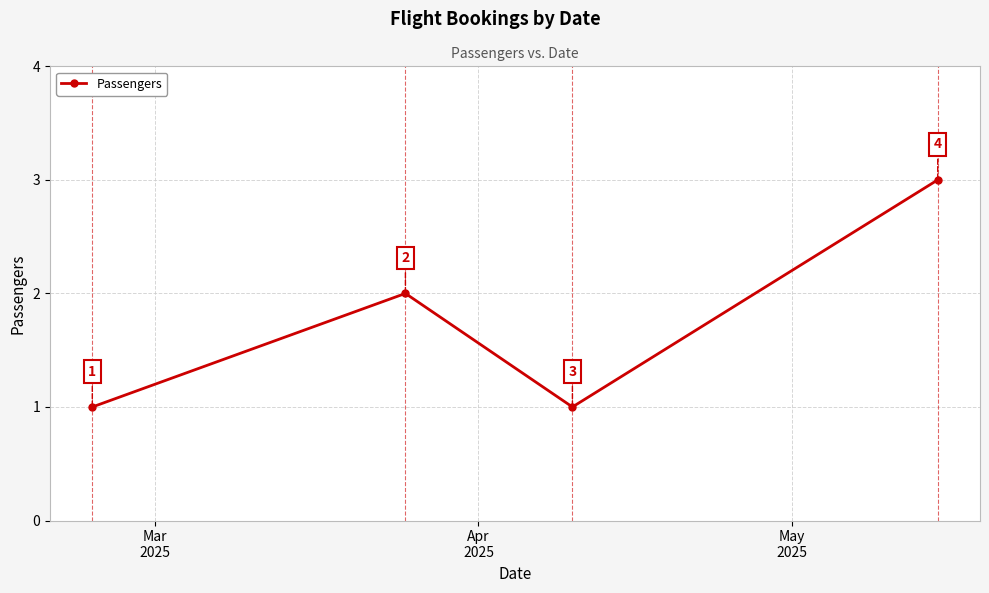

What is the value of the 4th point from the left?

3